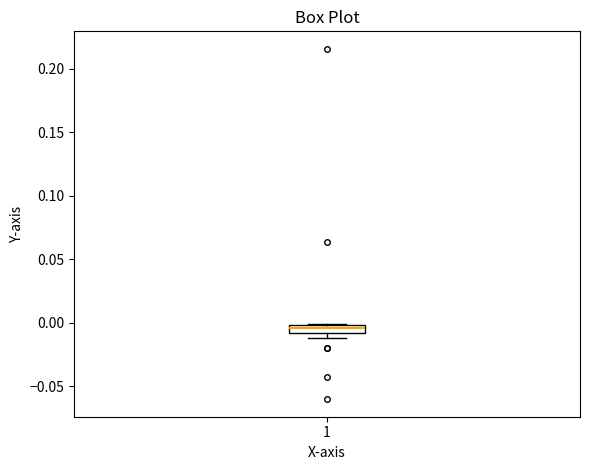

Where is the lower edge of the box at x = 1 on the y-axis? The values are not printed on the chart, so give them approximately, as read against the axis.

-0.010